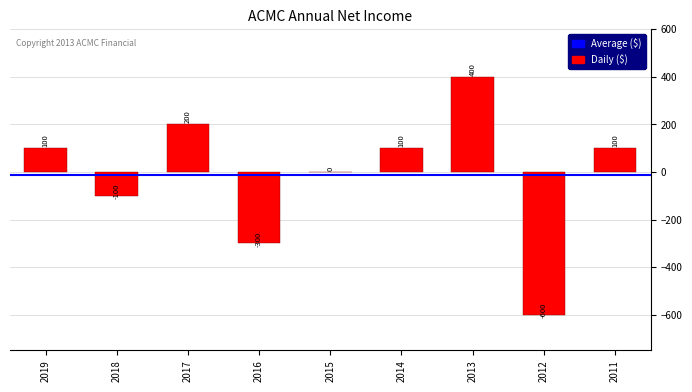

Which has a higher value, 2014 or 2013?

2013